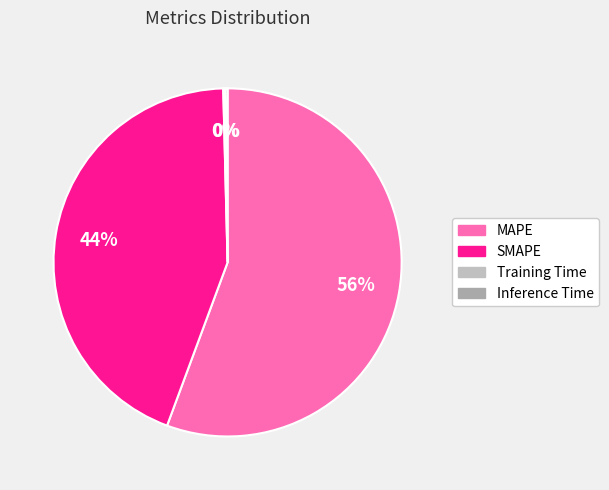

Which slice is the smallest?

Training Time